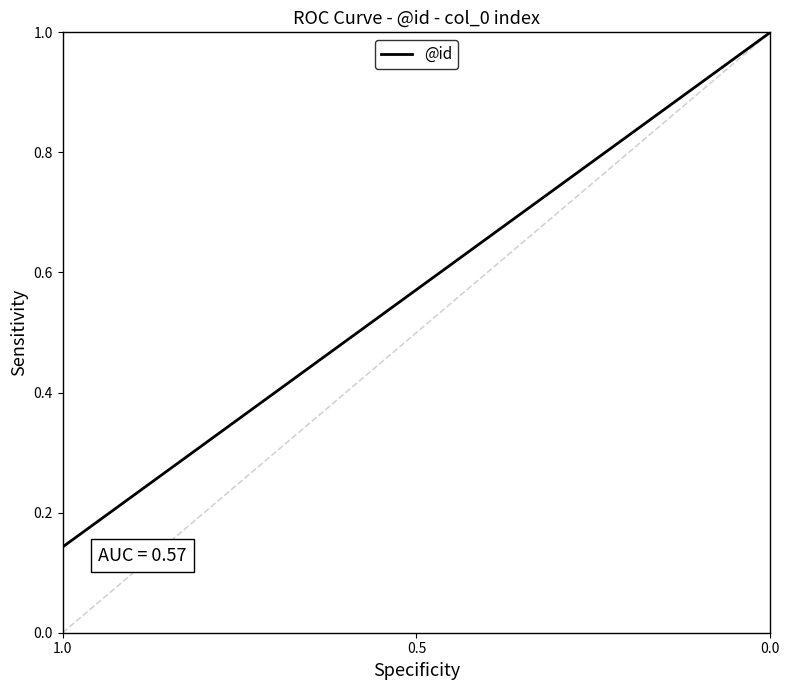

The chart shows a value of 0.4 at 4. True or false?

False